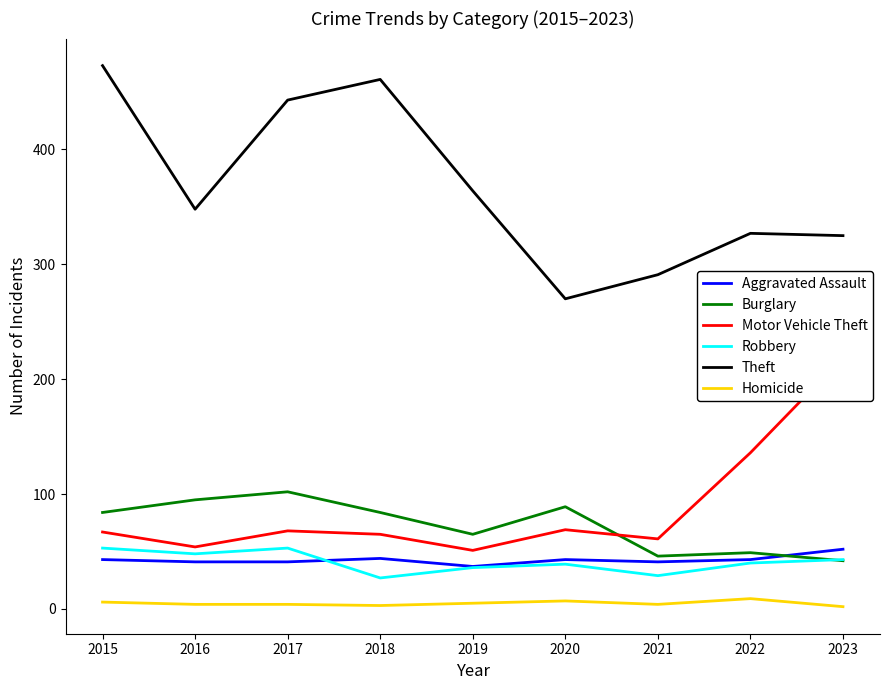

How many data points does each series have?

9